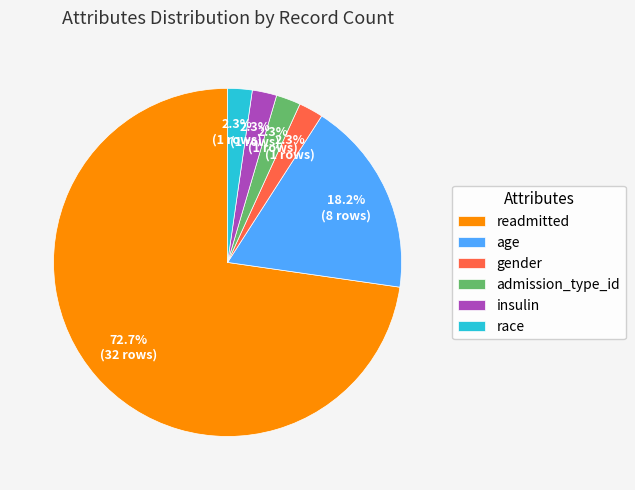

How much of the chart is everything except age?

81.8%